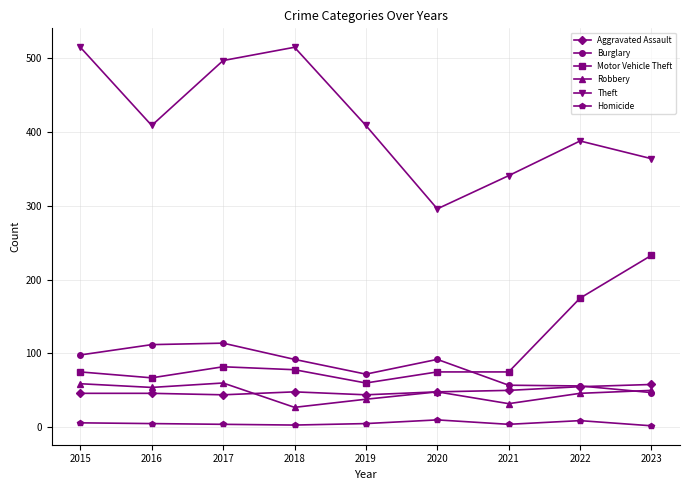

Is it true that Motor Vehicle Theft equals 60 at 2019?

True